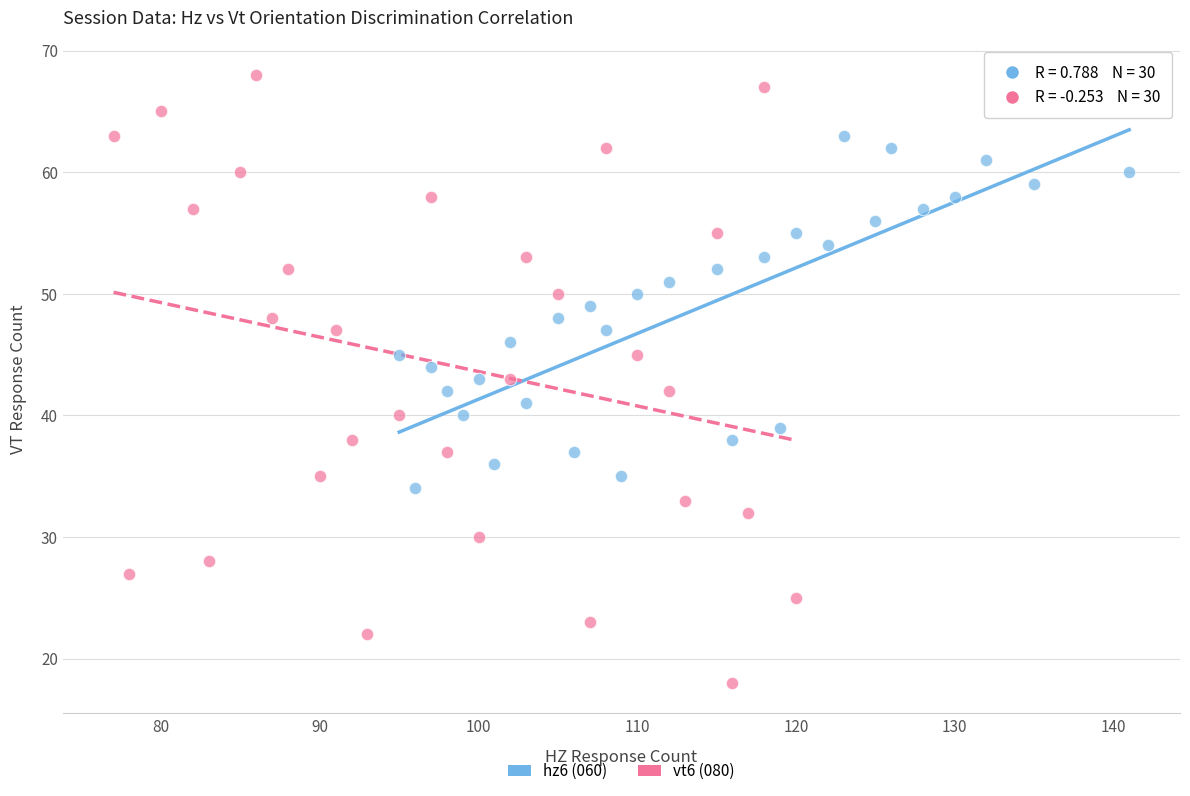

Which series has the largest Y range (max minus min)?

vt6 (080)